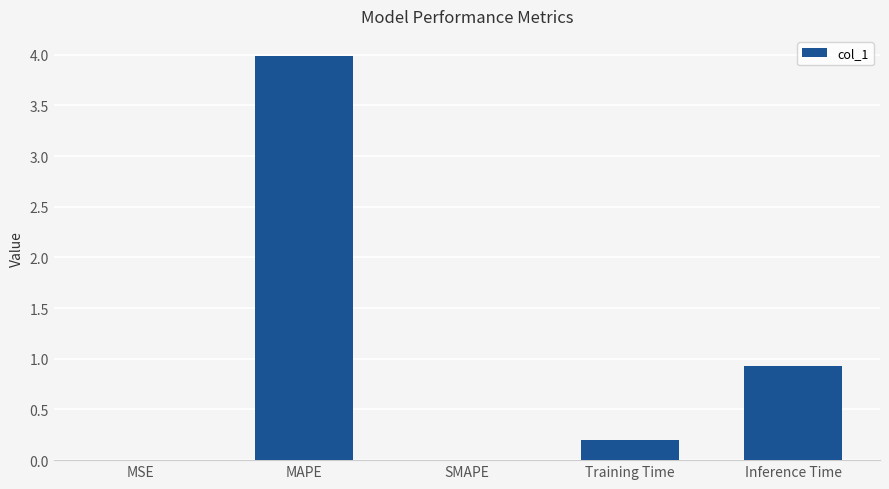

What is the sum of all values?

5.1